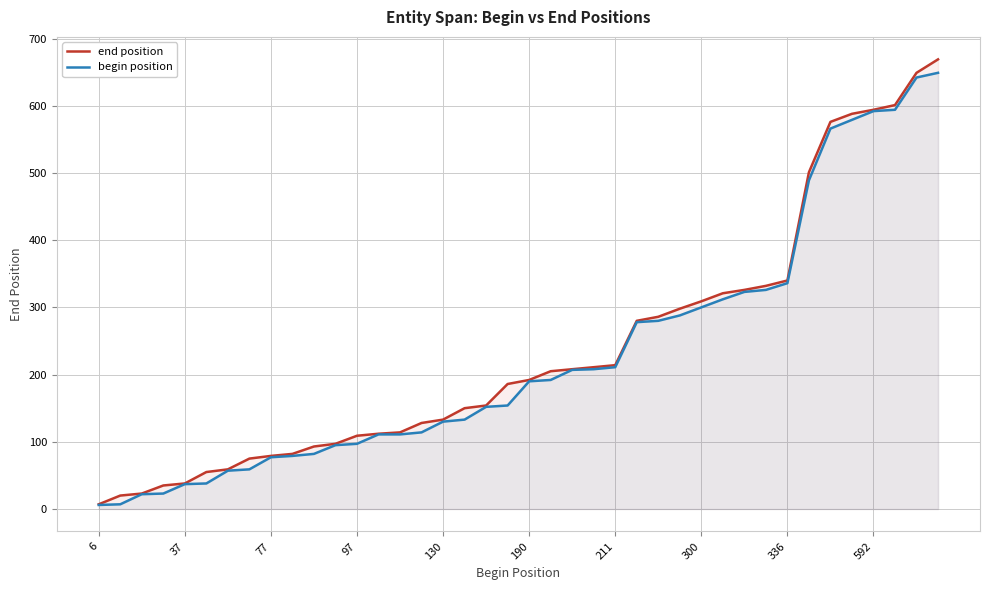

The value of begin position at 130 is 130. True or false?

True